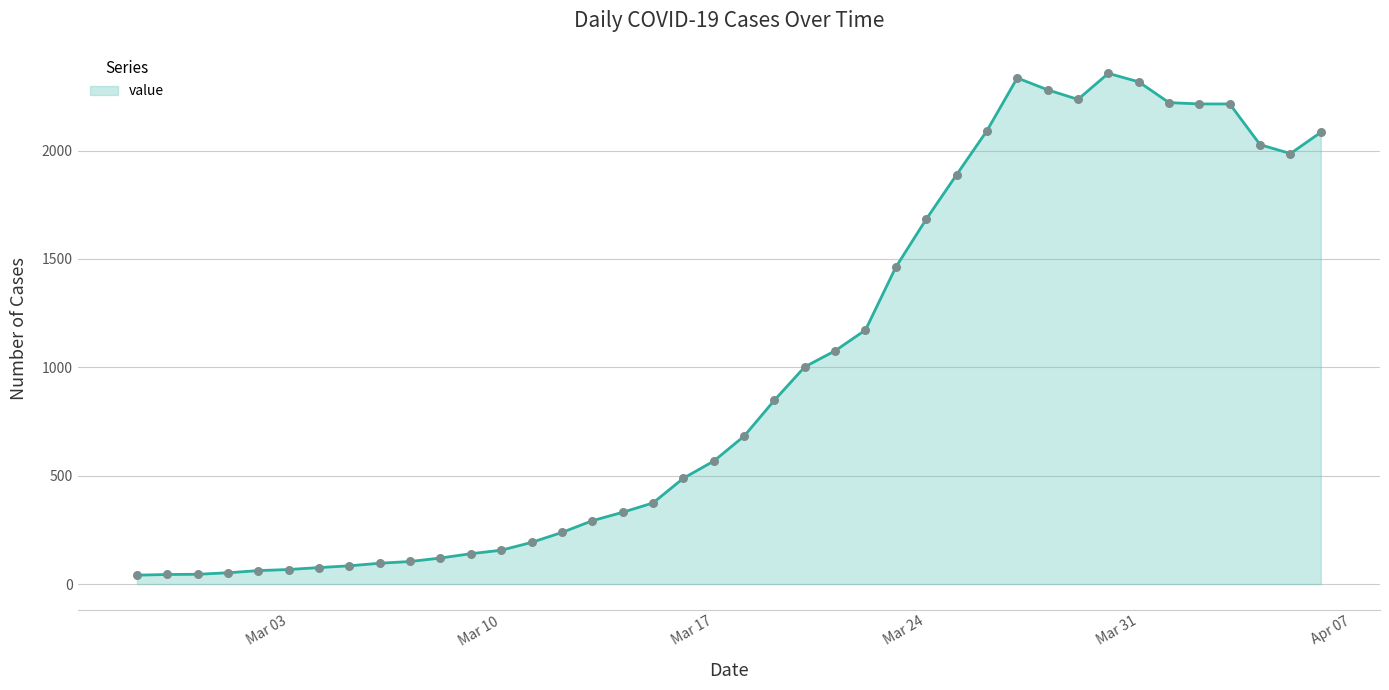

What is the difference between the maximum and minimum values?

2315